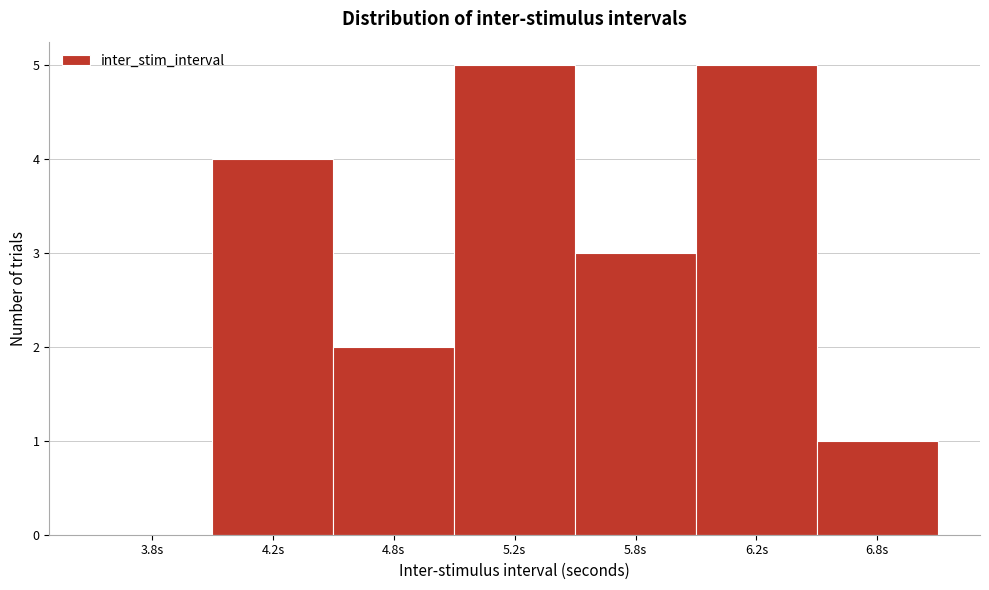

Reading left to right, extract all data points from this chart.

3.8s=0	4.2s=4	4.8s=2	5.2s=5	5.8s=3	6.2s=5	6.8s=1